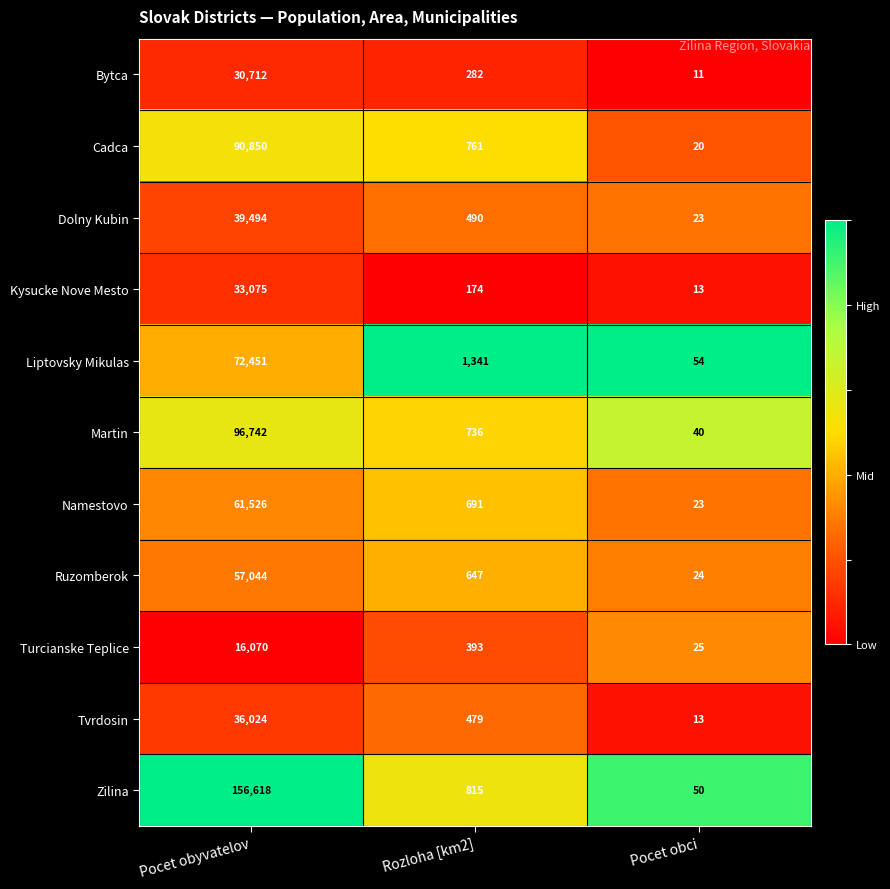

Is it true that Tvrdosin equals 479 at Rozloha [km2]?

True